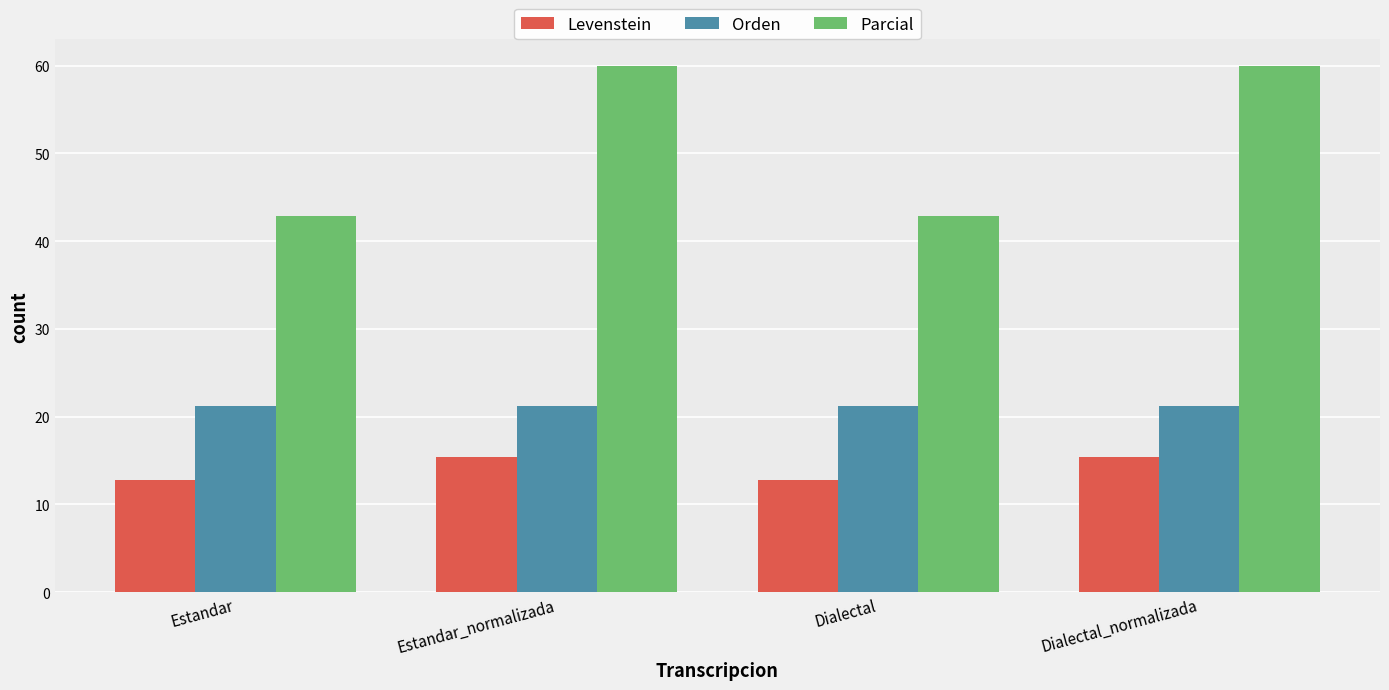

Is it true that Levenstein equals 10.0 at Dialectal_normalizada?

False